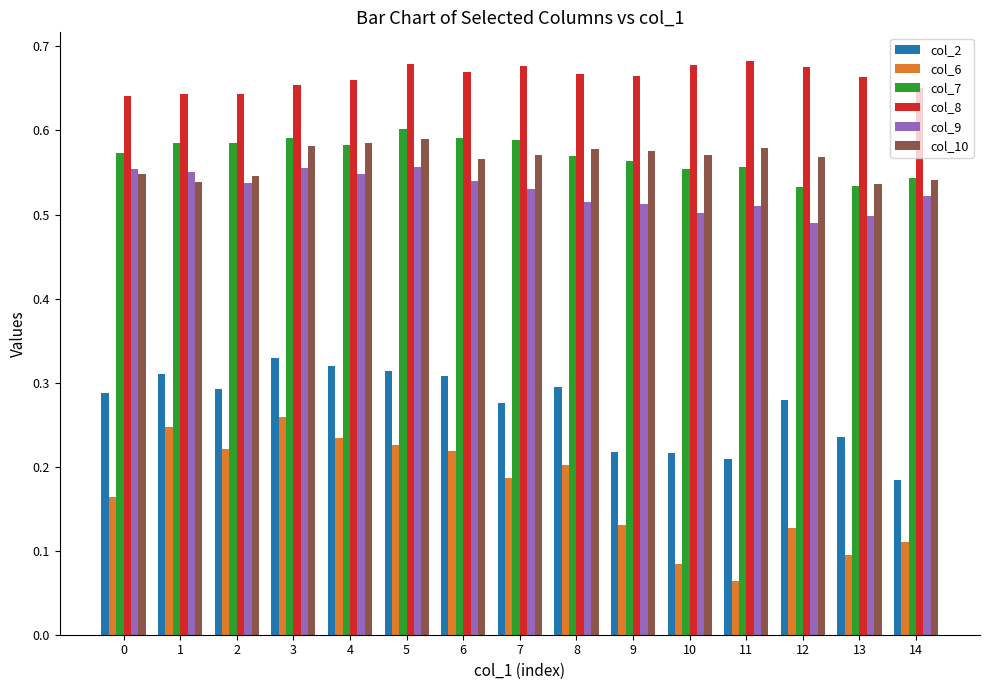

Rank the series by their maximum value, from highest to lowest.

col_8, col_7, col_10, col_9, col_2, col_6